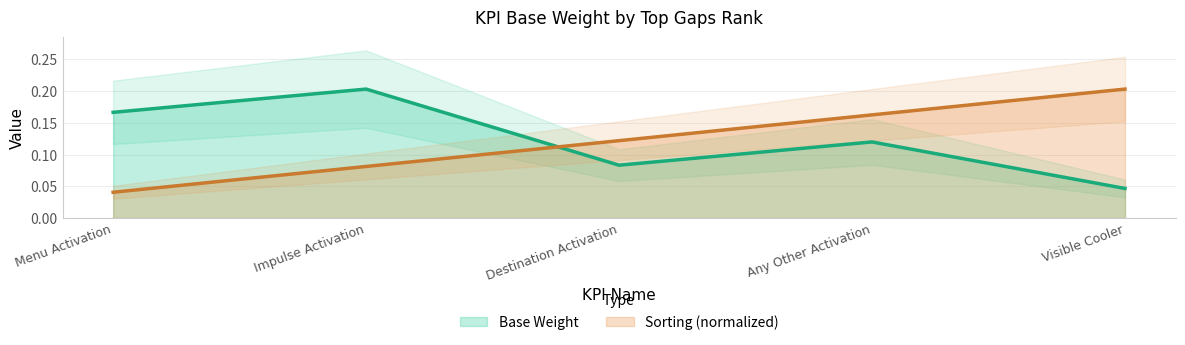

The Base Weight series shows 0.0 at Any Other Activation. True or false?

False